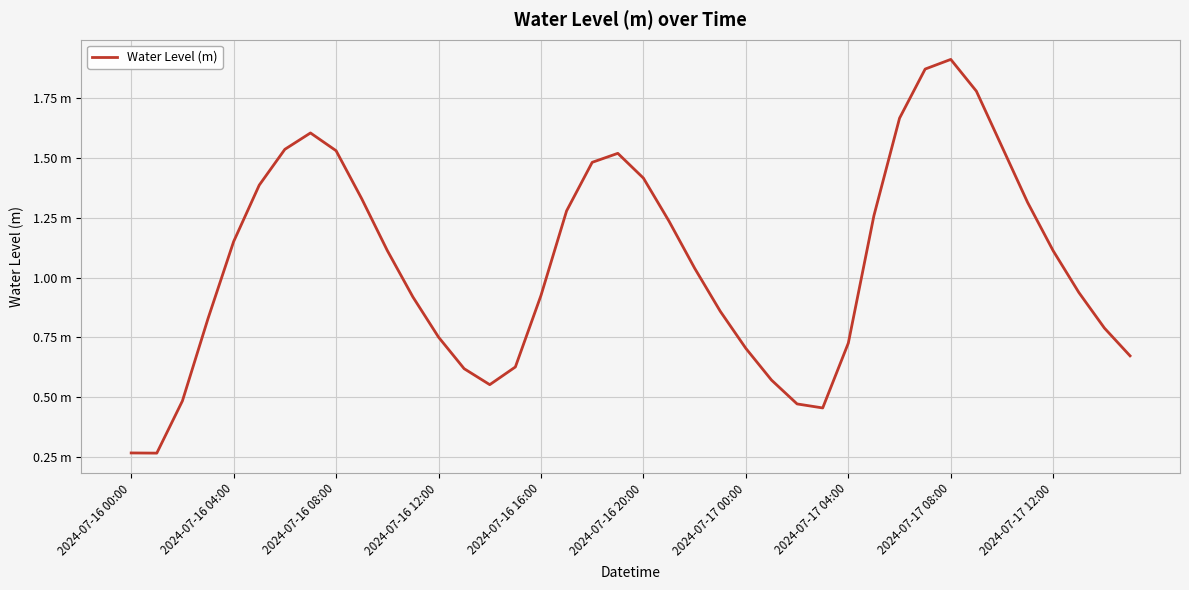

Is this an area chart (filled region under the line)?

No